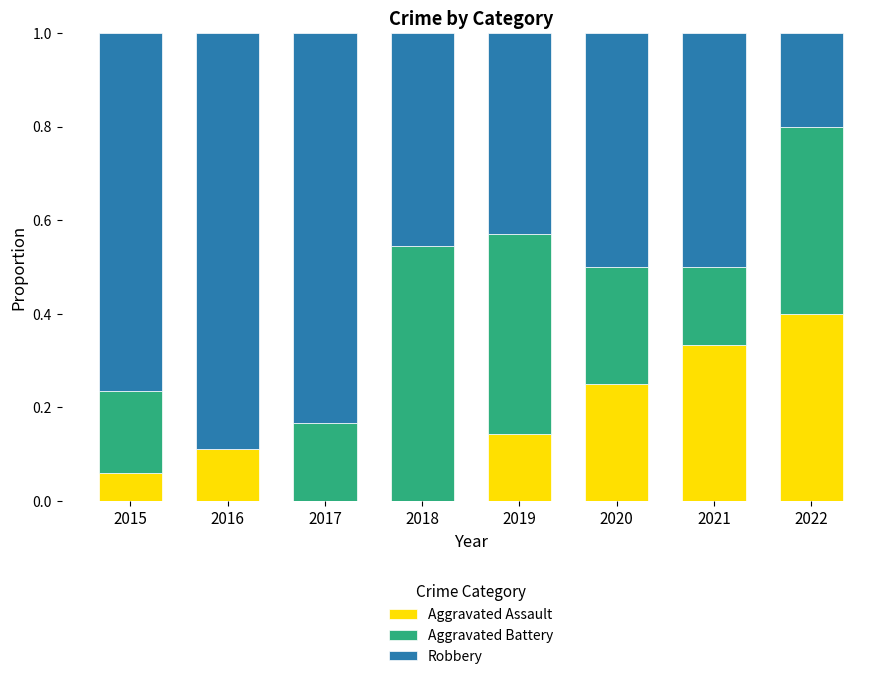

What is the total value across all series at 2016?

1.0